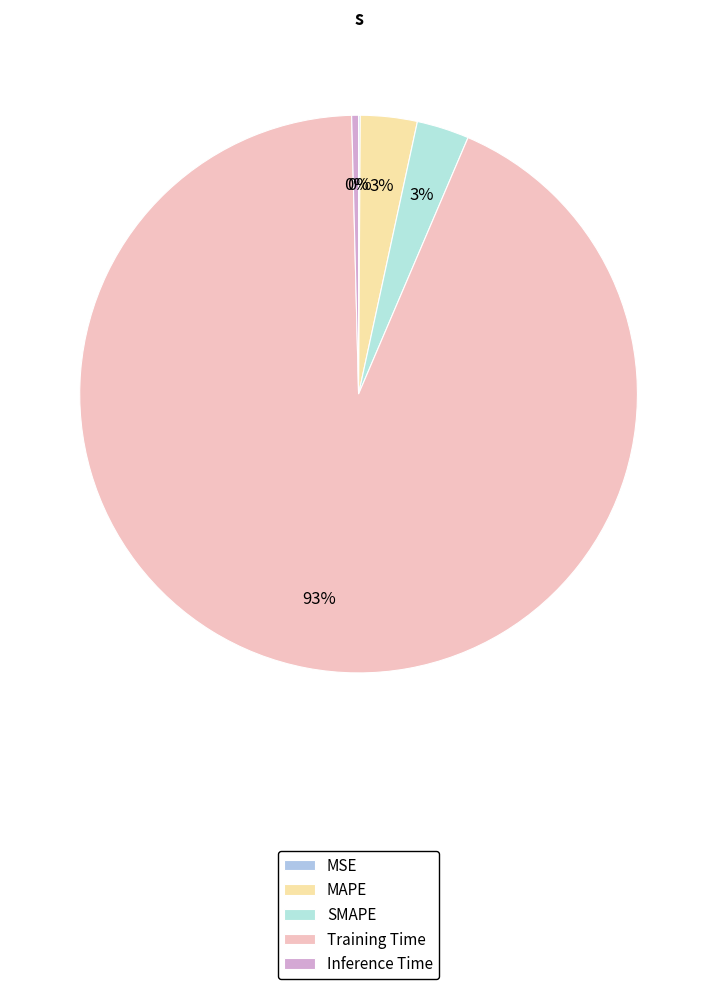

To the nearest percent, what portion does SMAPE represent?

3%